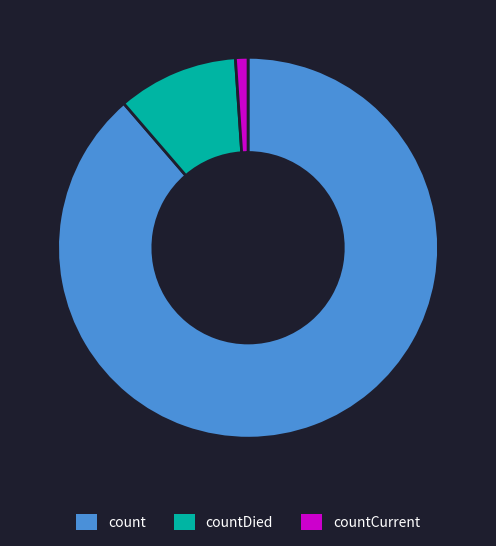

Is it true that countCurrent is 11% of the pie?

False